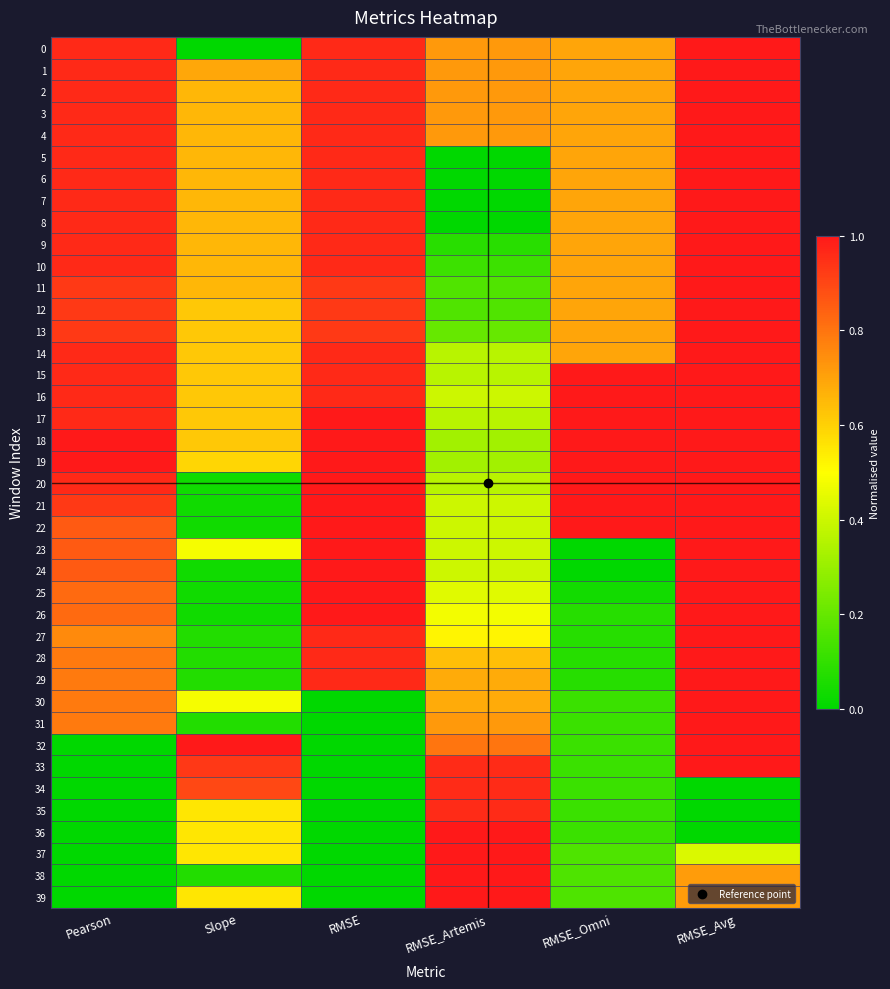

Rank the series by their maximum value, from highest to lowest.

0, 1, 2, 3, 4, 5, 6, 7, 8, 9, 10, 11, 12, 13, 14, 15, 16, 17, 18, 19, 20, 21, 22, 23, 24, 25, 26, 27, 28, 29, 30, 31, 32, 33, 36, 37, 38, 39, 34, 35